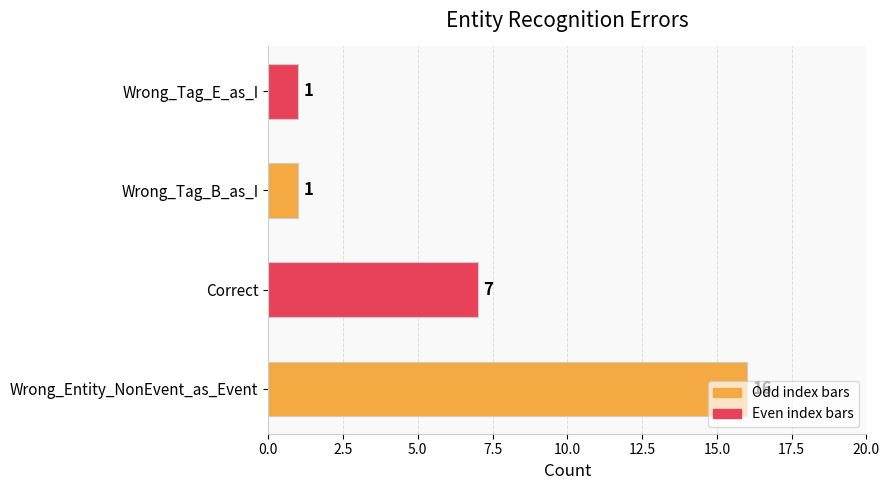

How many bars are there in total?

4